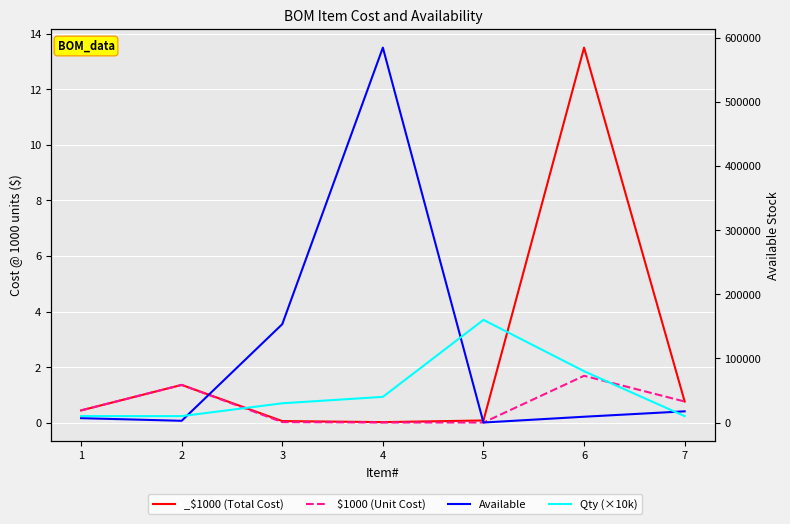

List the series in order of their peak value, lowest first.

$1000 (Unit Cost), Qty (×10k), Available